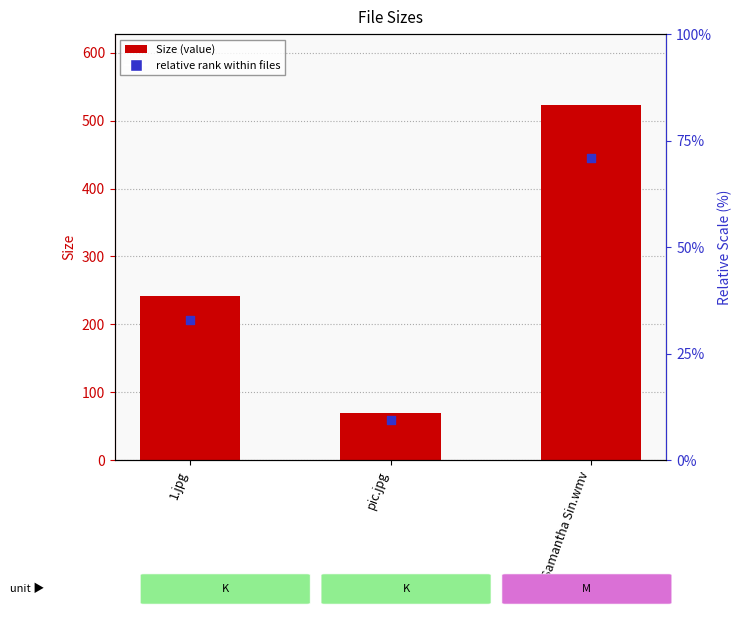

At how many categories does at least one series exceed 456?

1